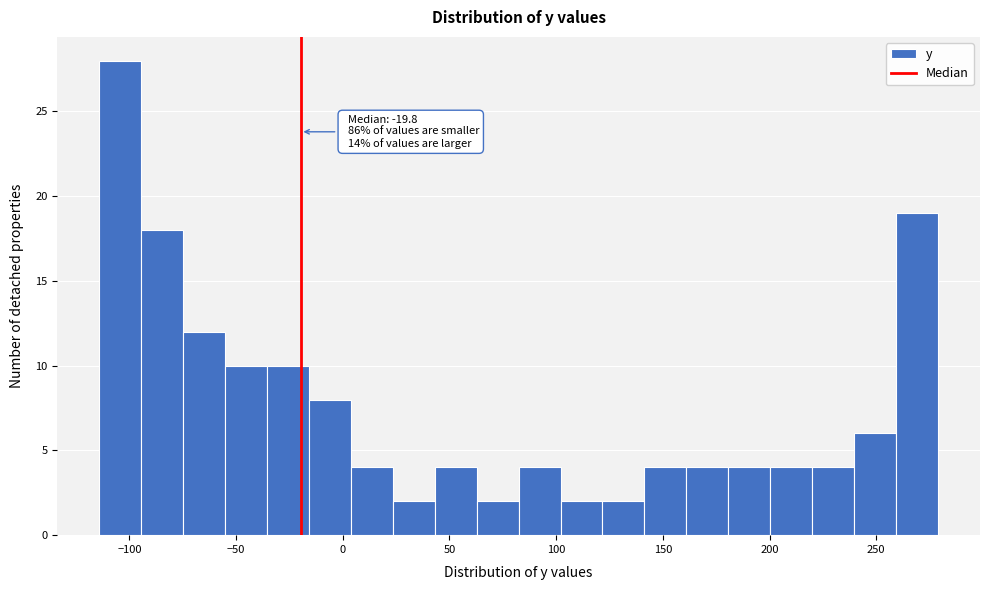

Read against the x-axis, roughly where is the centre of the tallest bar?

-105